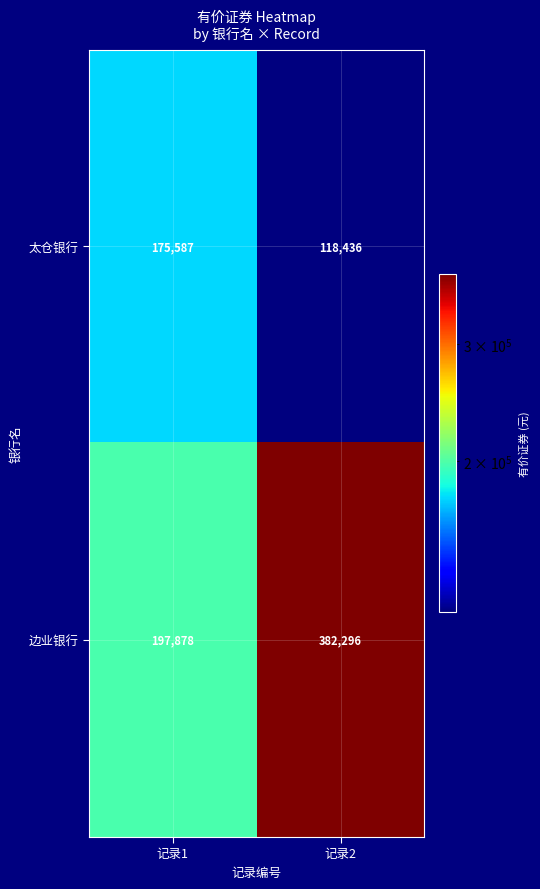

What is the greatest value displayed?

382296